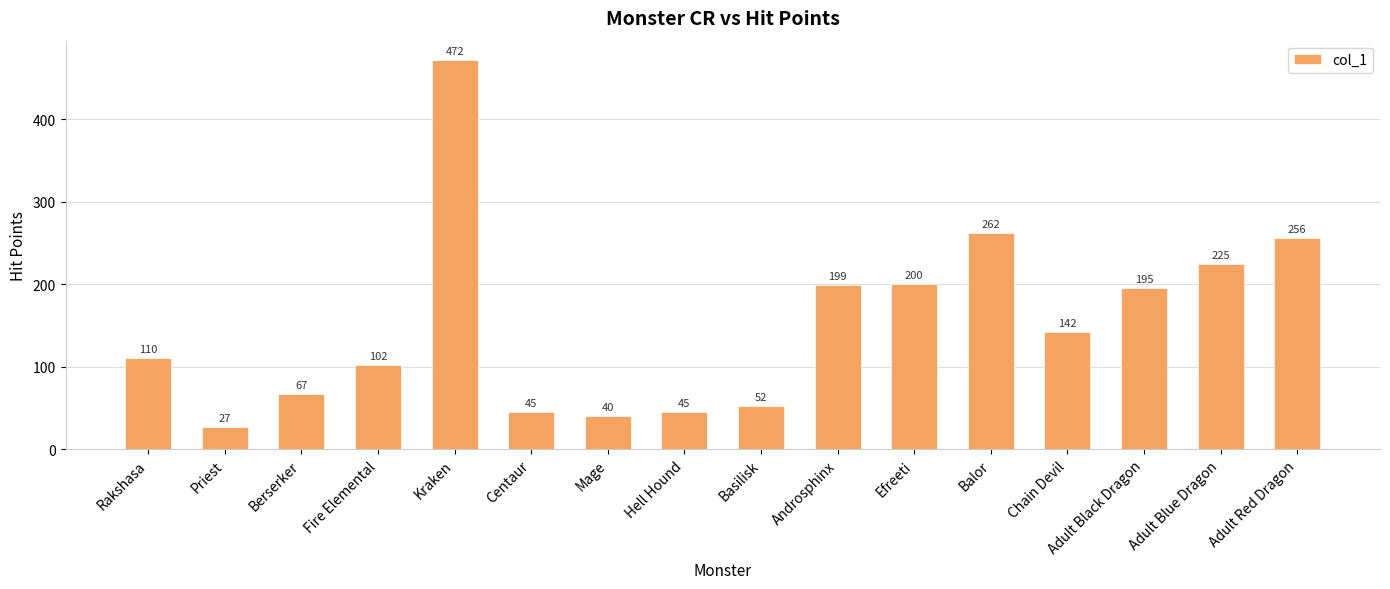

The chart shows a value of 102 at Fire Elemental. True or false?

True